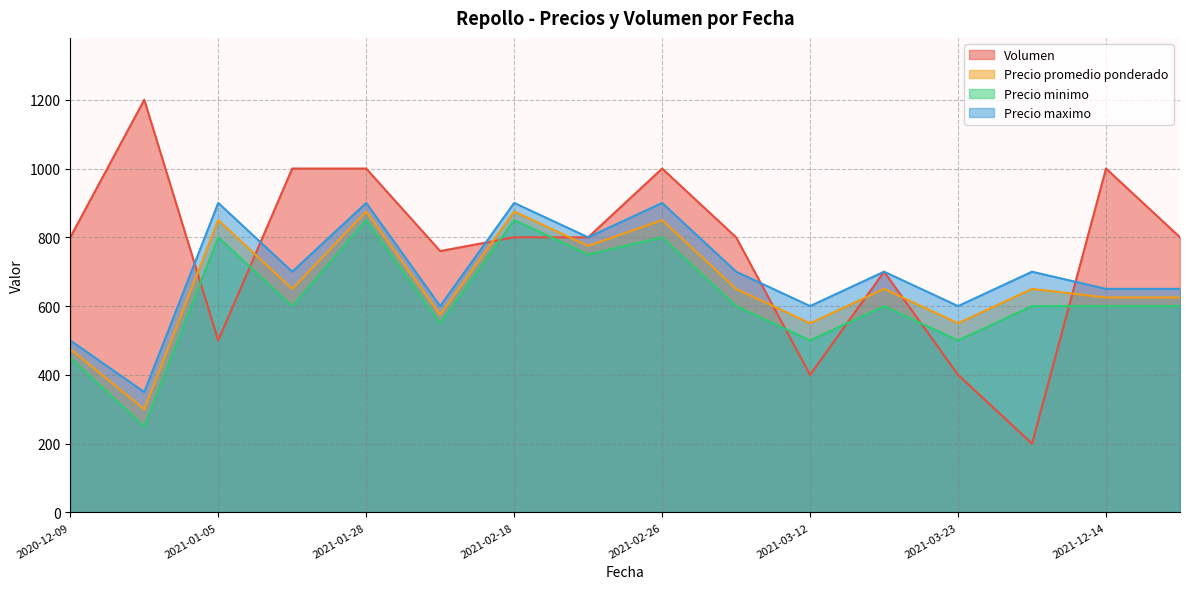

Is the value of Precio minimo at 2021-01-05 greater than the value of Precio maximo at 2021-02-26?

No